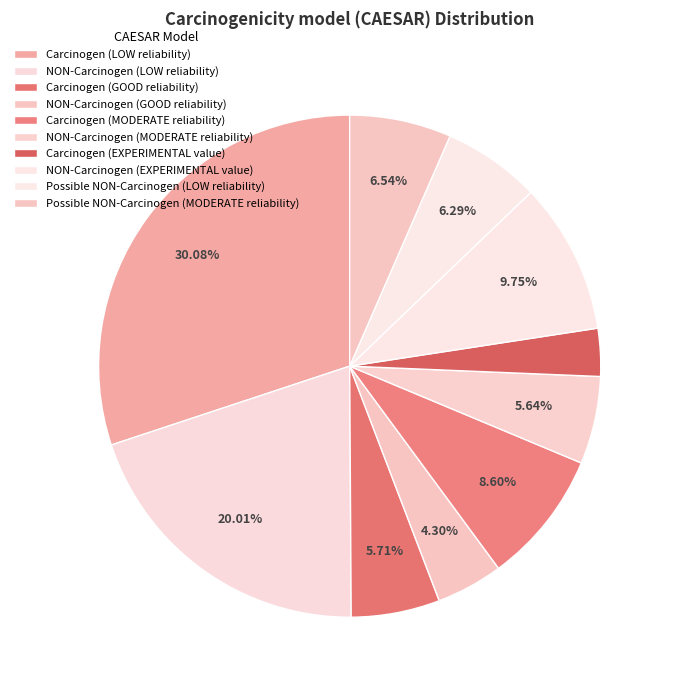

Is it true that Carcinogen (GOOD reliability) is 6% of the pie?

True